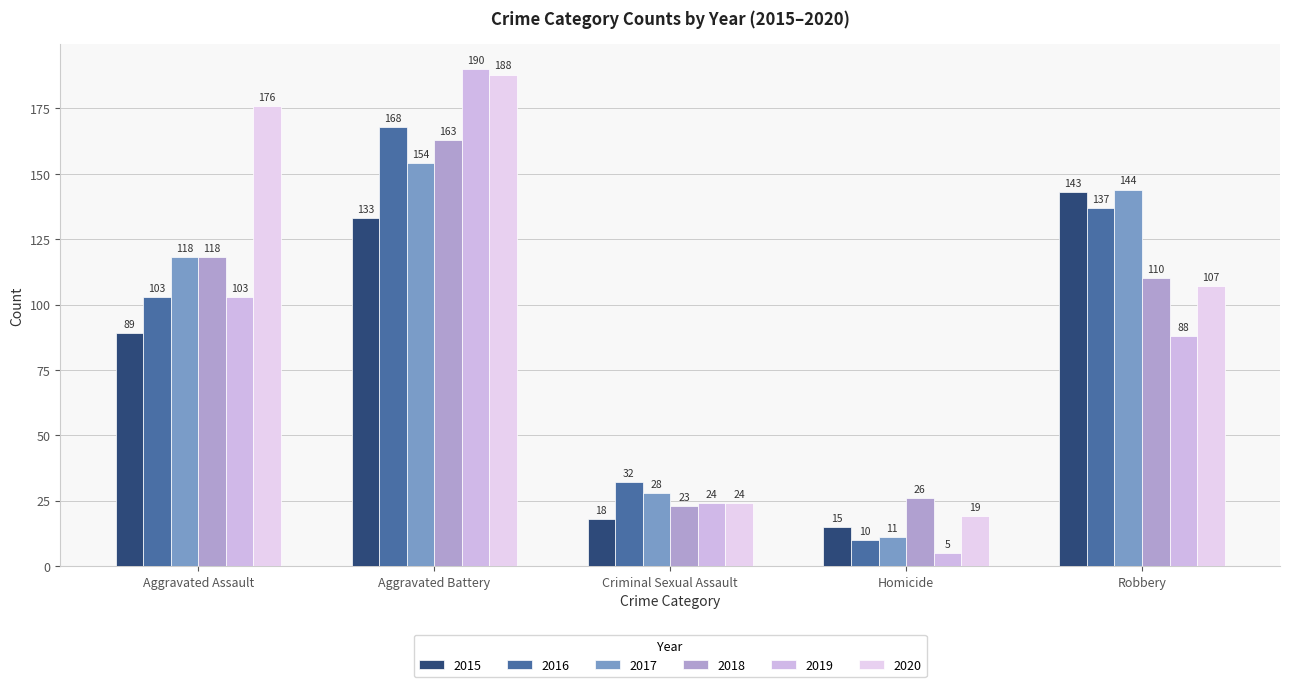

Count the number of data series in this chart.

6